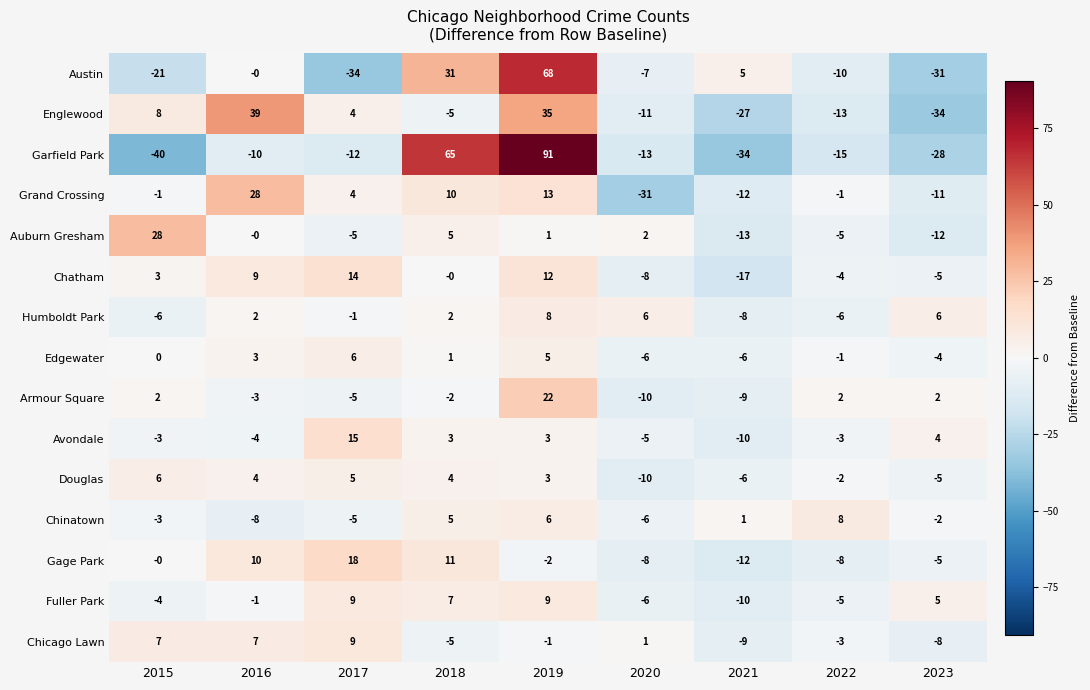

What is the total value across all series at 2016?

76